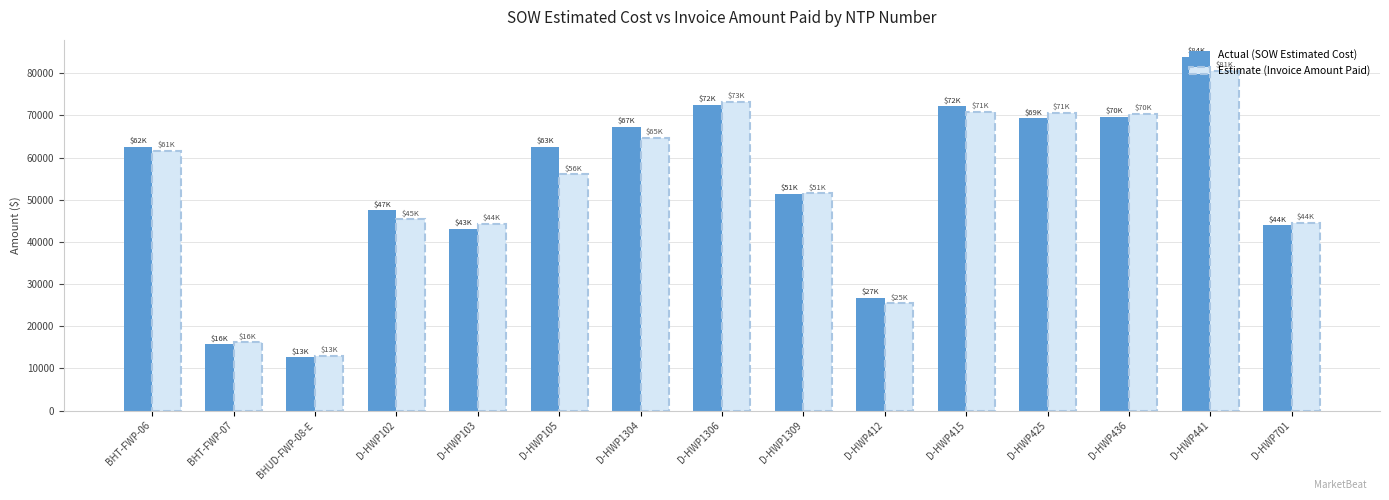

Does the chart contain any negative values?

No